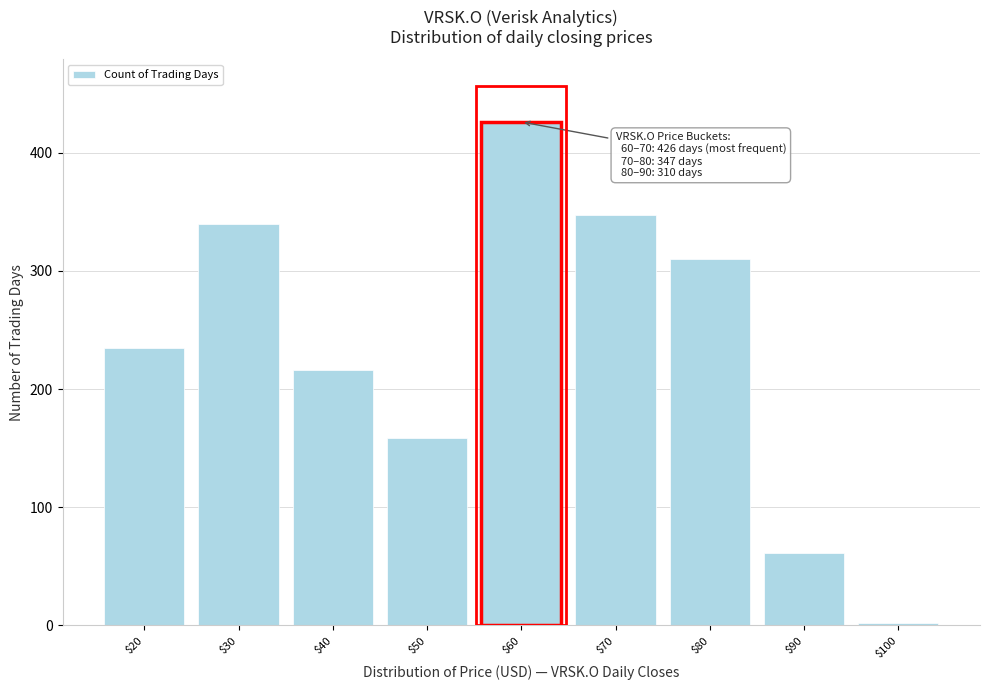

Reading left to right, extract all data points from this chart.

235	340	216	159	426	347	310	61	2